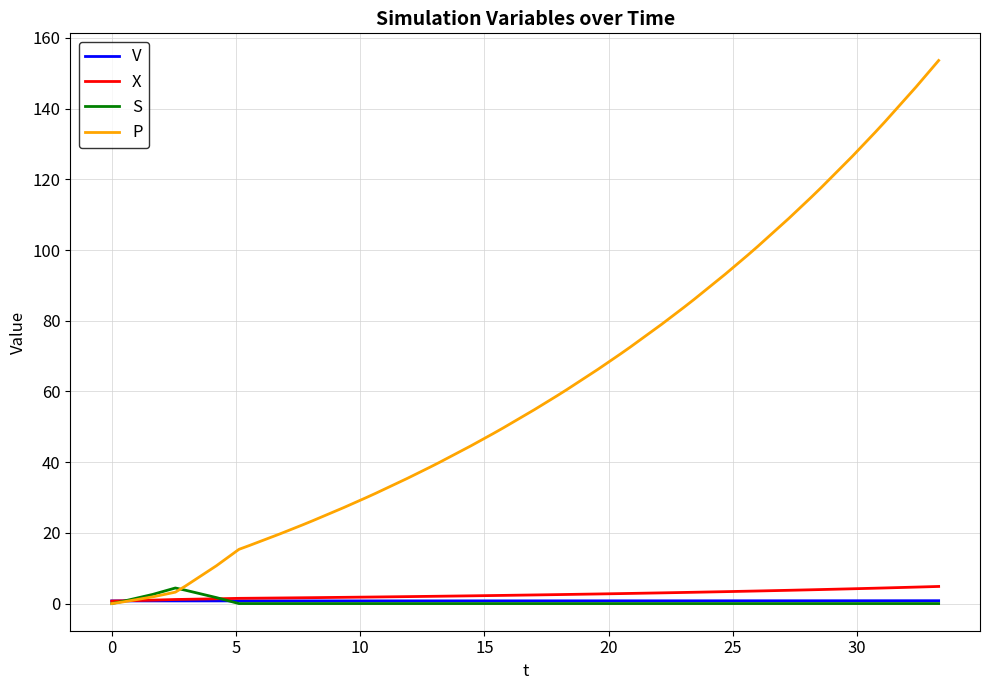

Which series has the largest total across all categories?

P